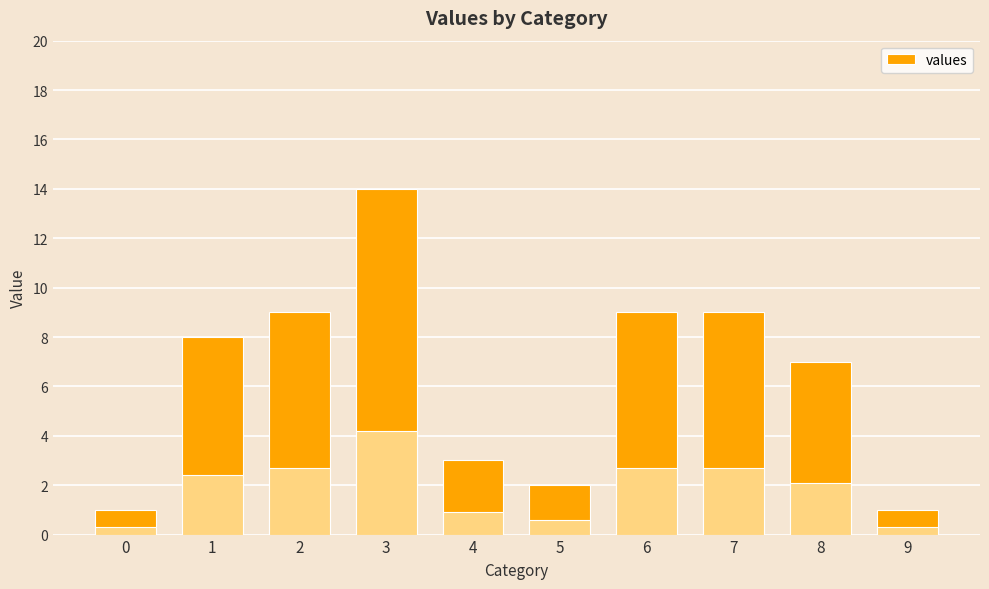

List the labels in order of value, smallest first.

0, 9, 5, 4, 8, 1, 2, 6, 7, 3